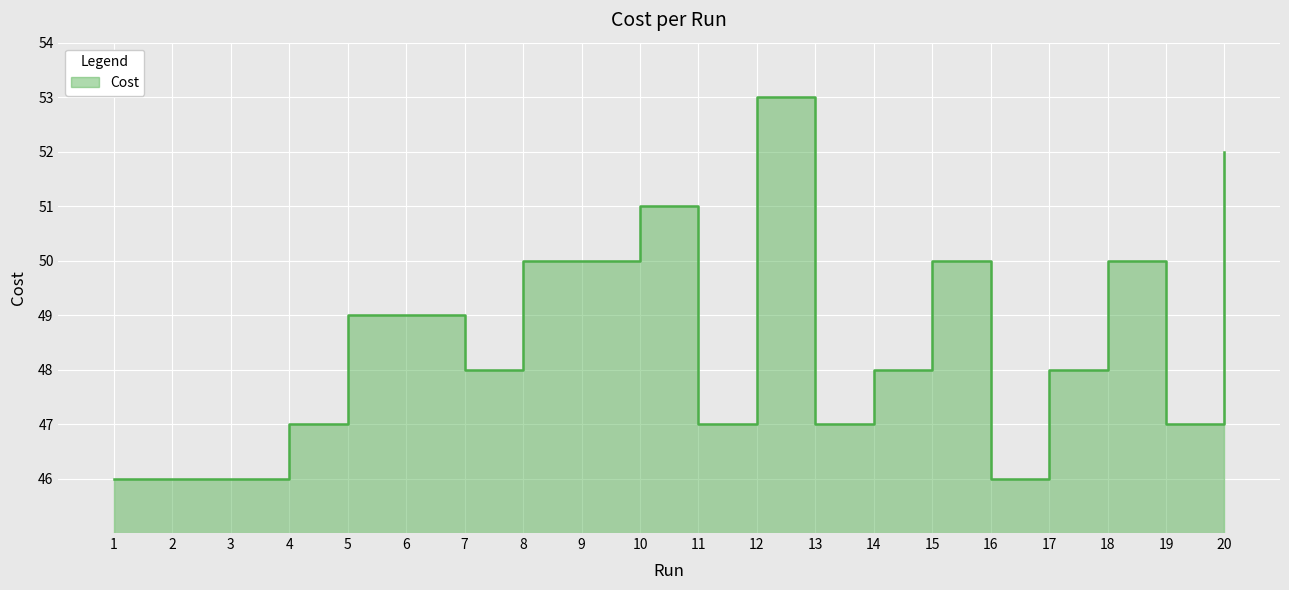

What is the value of the 20th point from the left?

52.0